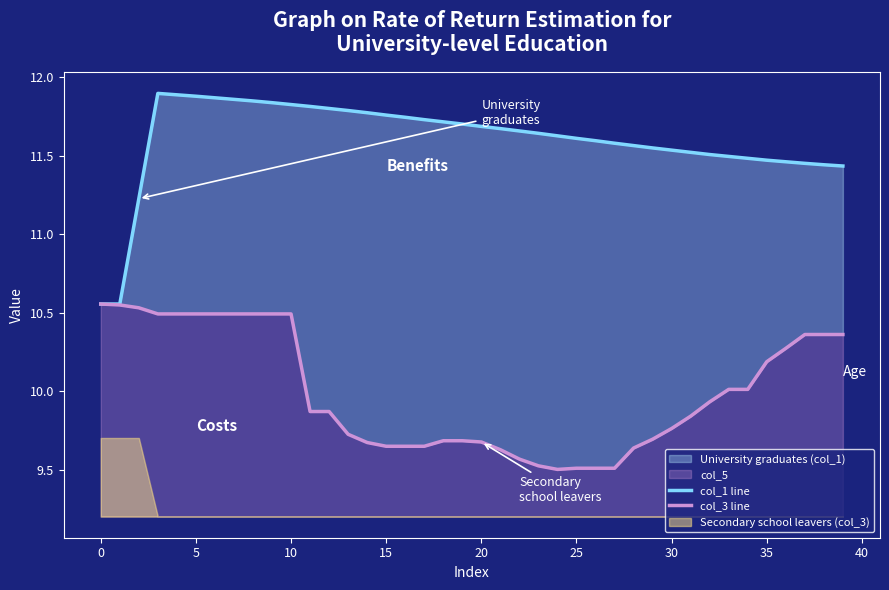

What is the sum of all col_3 line values?

399.9